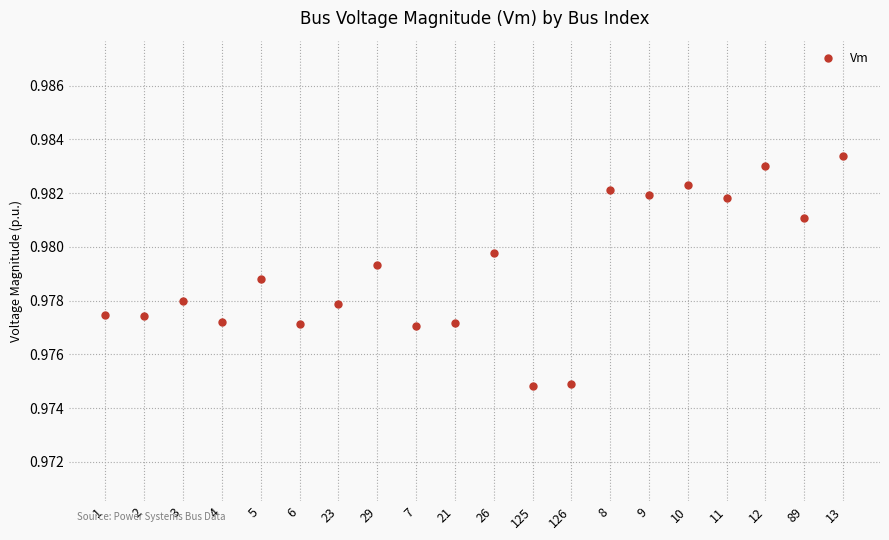

Which category has the highest value across all series?

13